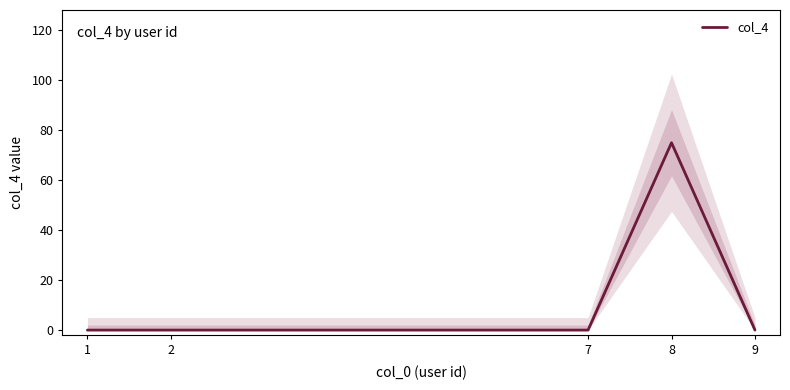

How many series are shown in this chart?

1